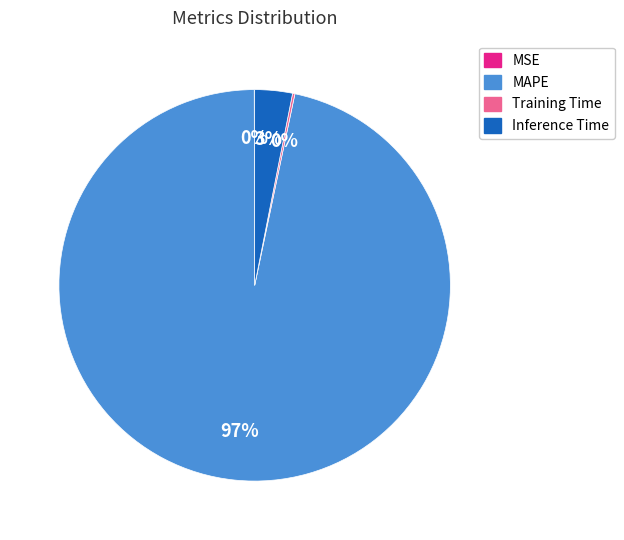

The MAPE slice represents 97% of the pie. True or false?

True